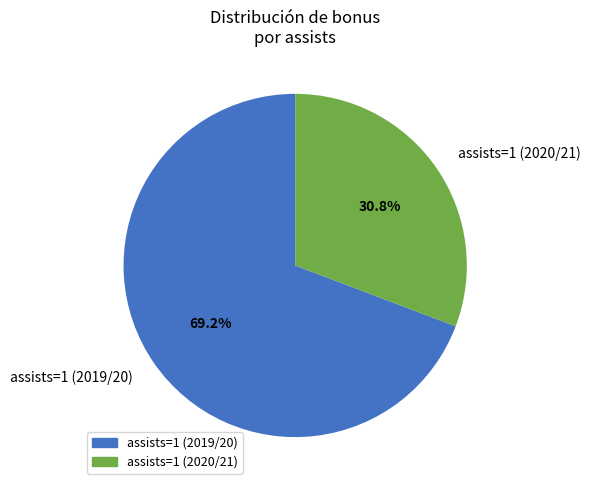

Does assists=1 (2019/20) represent more than half of the total?

Yes